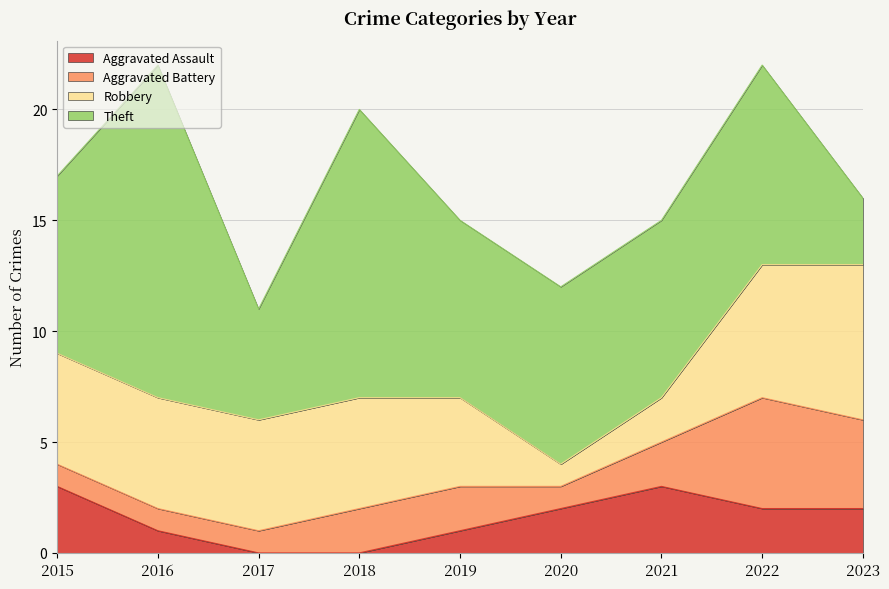

Reading left to right, transcribe all the data shown in this chart.

Aggravated Assault: 3	1	0	0	1	2	3	2	2
Aggravated Battery: 1	1	1	2	2	1	2	5	4
Robbery: 5	5	5	5	4	1	2	6	7
Theft: 8	15	5	13	8	8	8	9	3